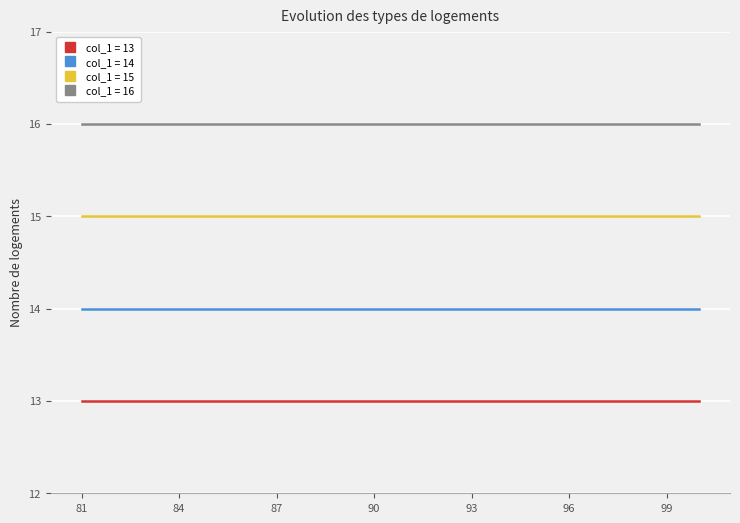

True or false: col_1 = 15 and col_1 = 16 cross at least once.

False